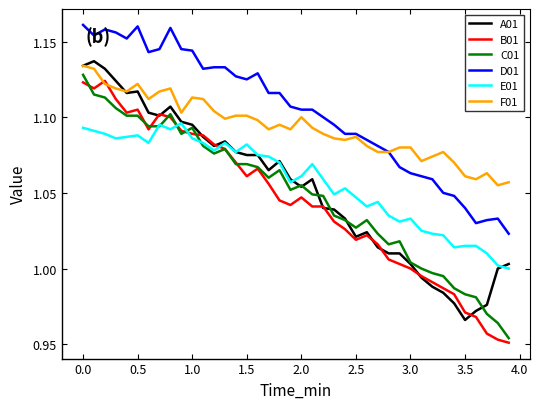

Which series has the largest total across all categories?

D01